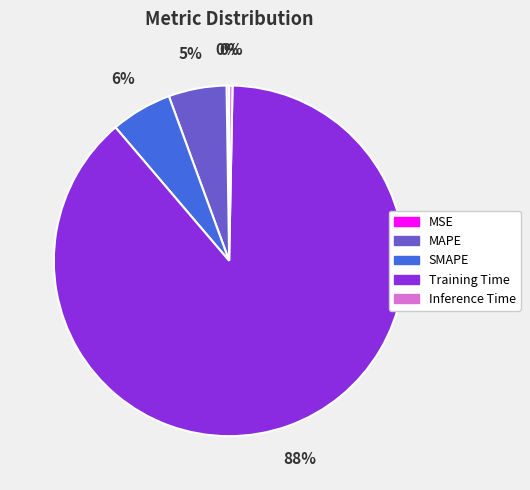

Is there a majority slice in this chart?

Yes